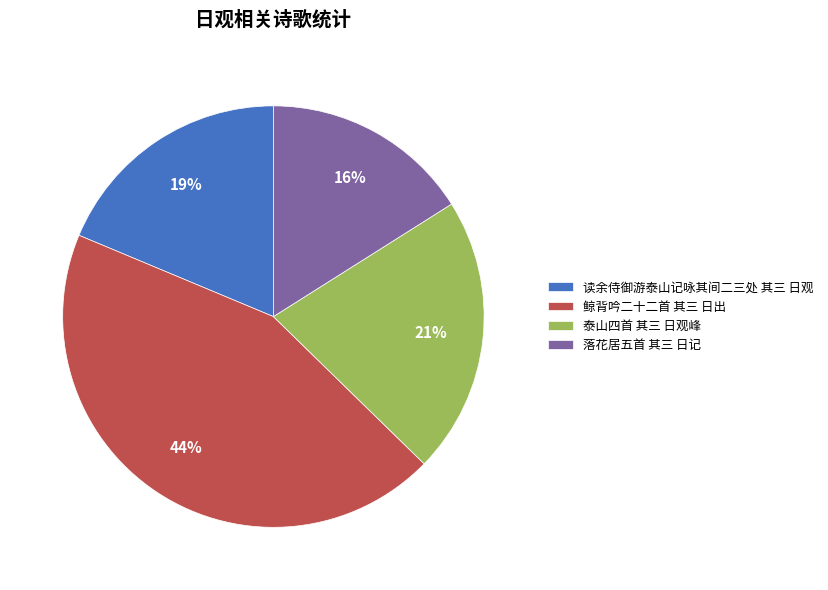

To the nearest percent, what is the difference between the largest and smallest slice percentages?

28%